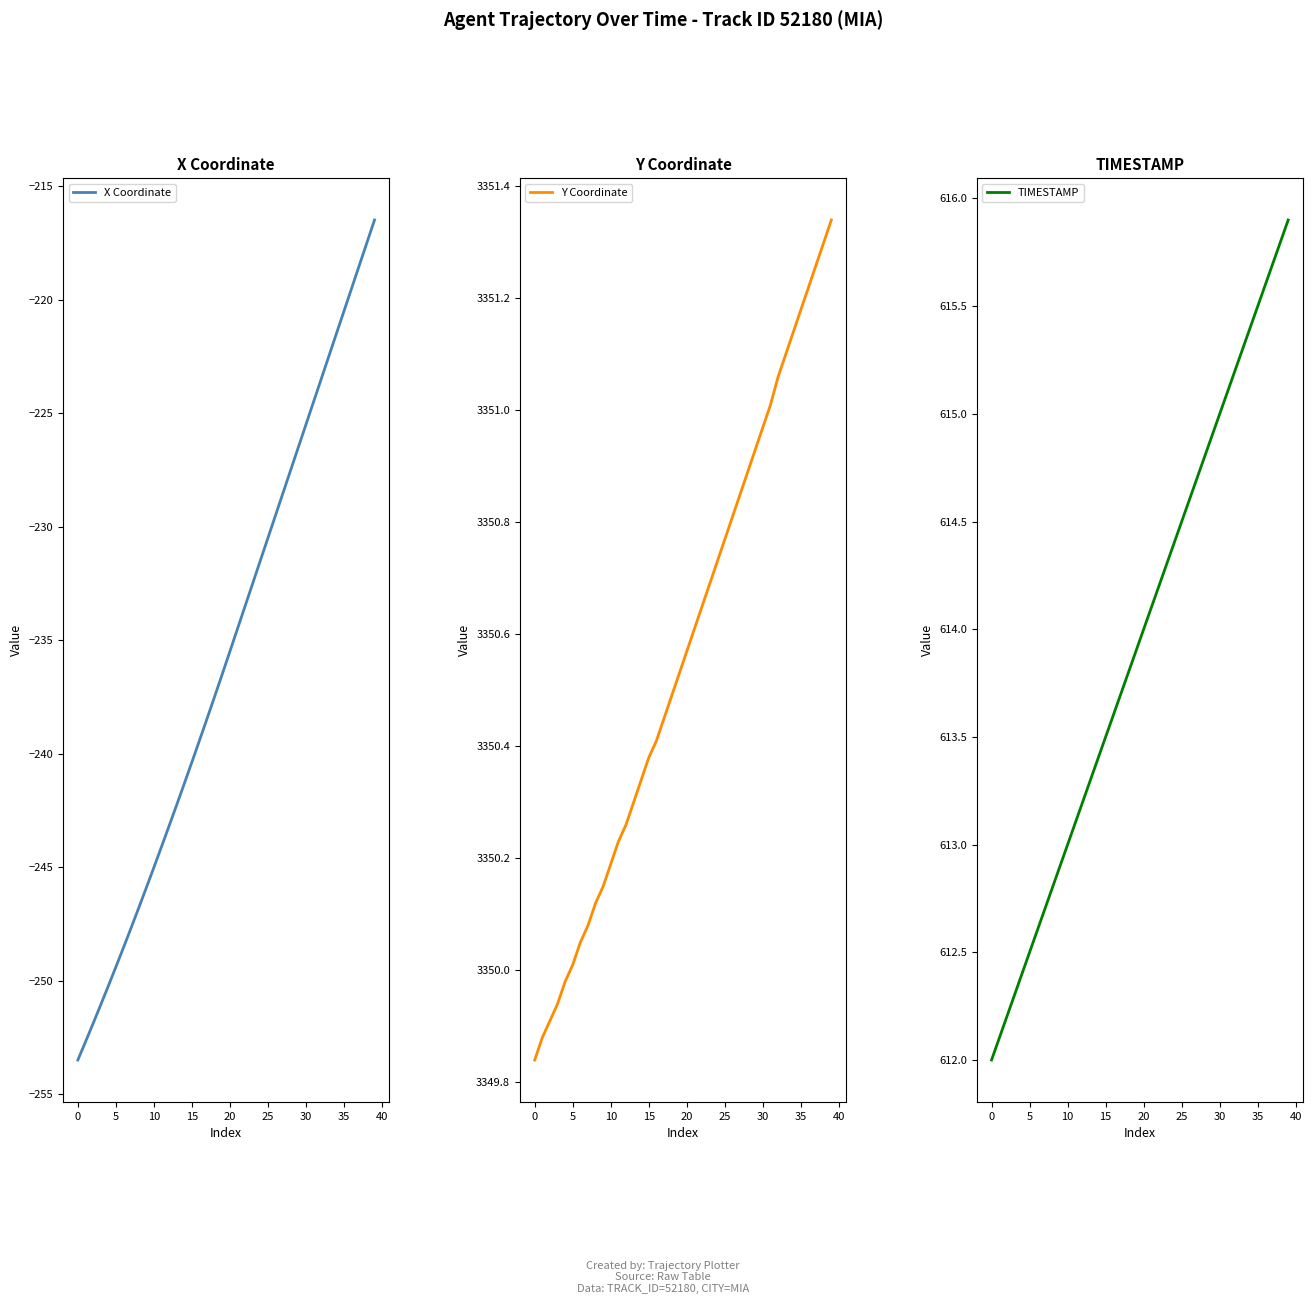

True or false: Y Coordinate and X Coordinate cross at least once.

False